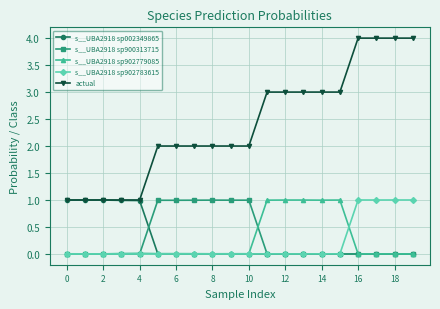

True or false: actual and s__UBA2918 sp900313715 cross at least once.

False